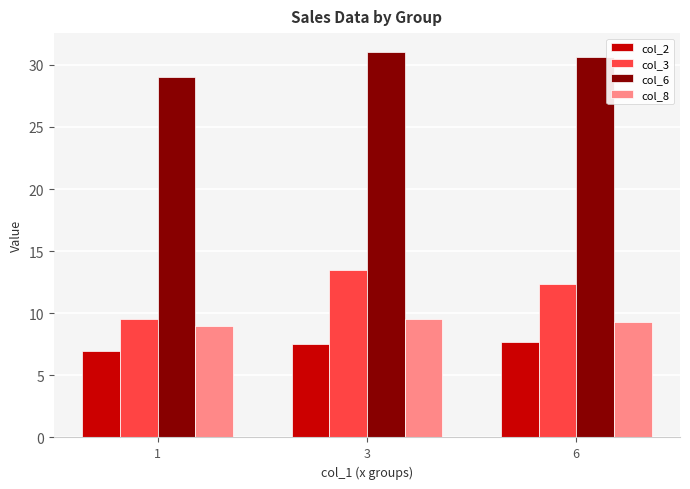

Read the col_6 value at 6.

30.7